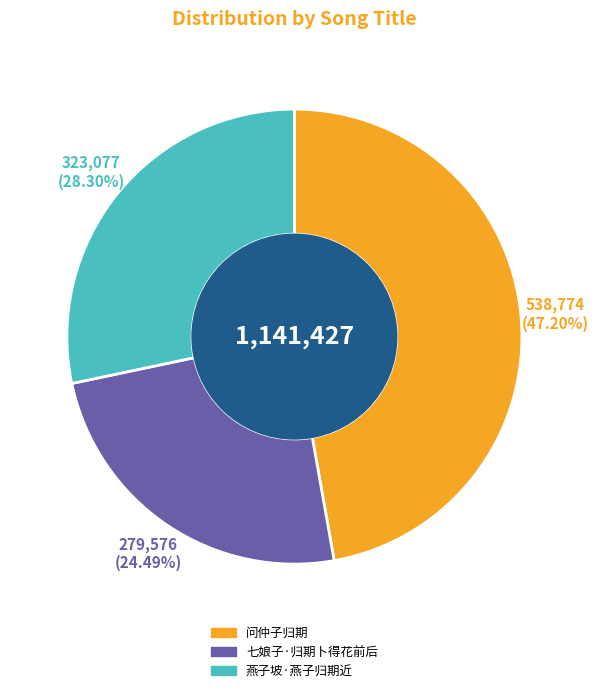

To the nearest percent, what is the average slice percentage?

33%